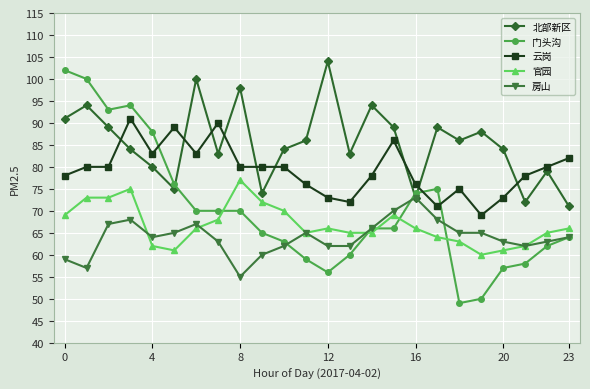

True or false: 官园 has more than 1 points higher than both neighbors.

True